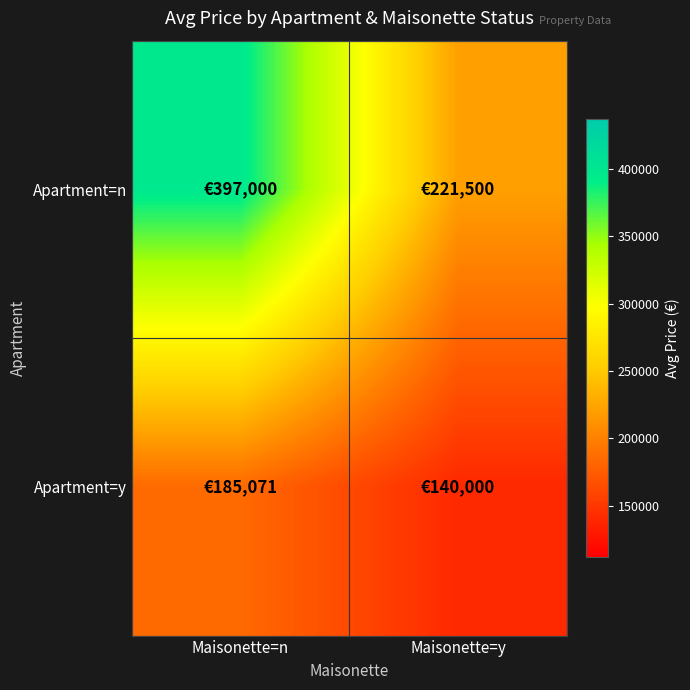

Count the number of categories in the chart.

2